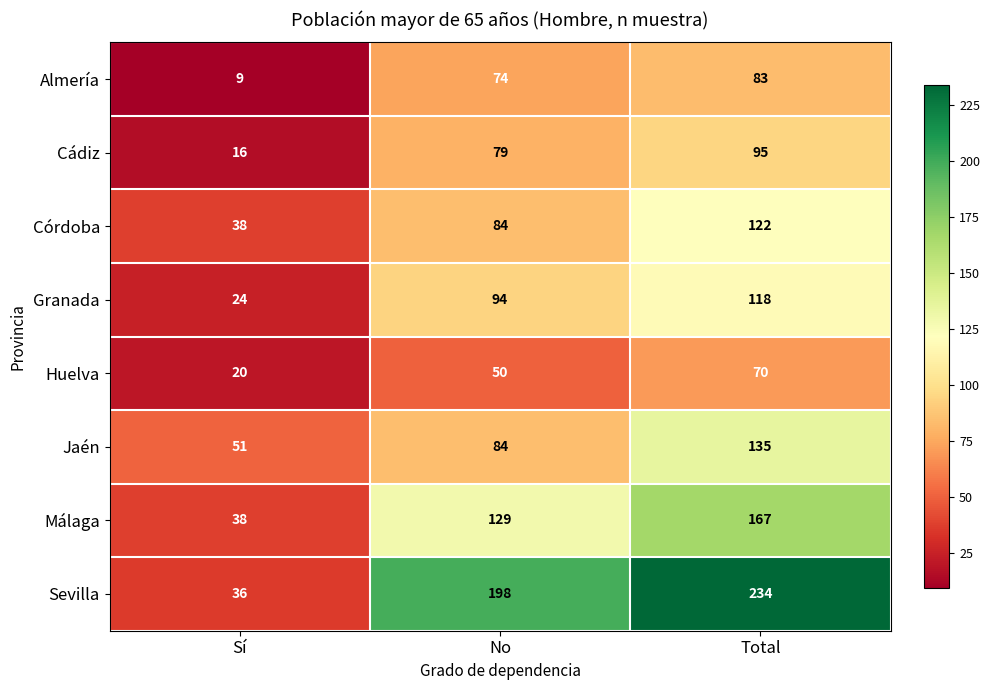

What value does the Cádiz series have at Sí, to the nearest 10?

20